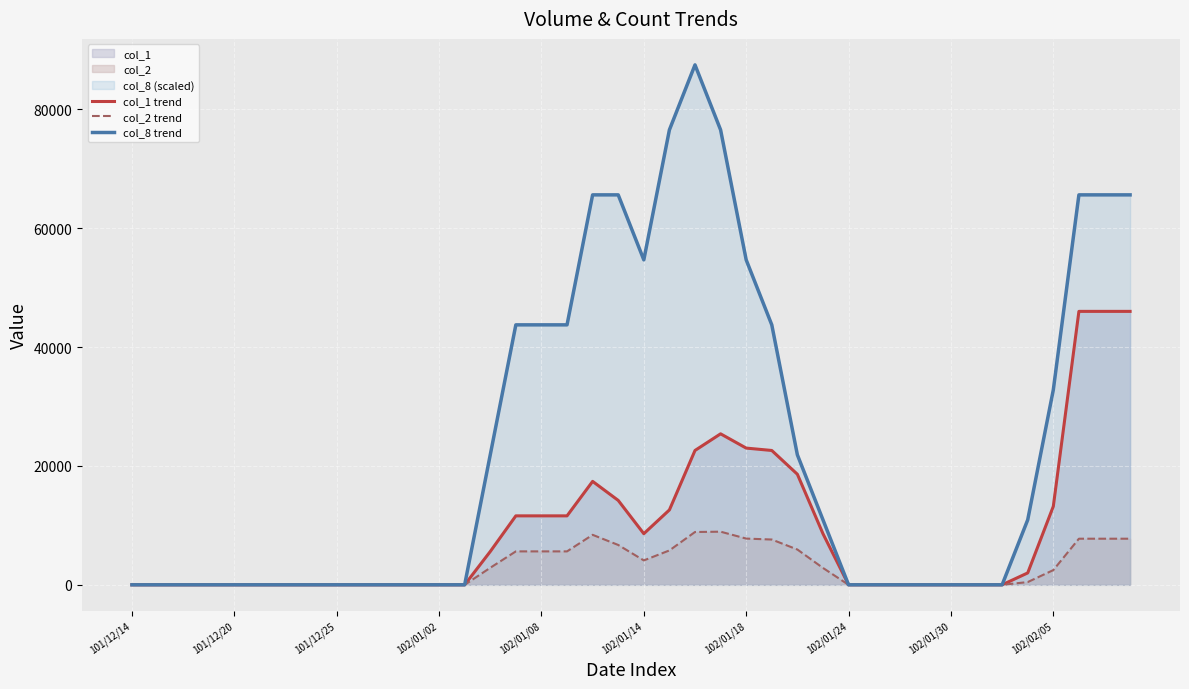

Which category has the lowest value across all series?

101/12/14